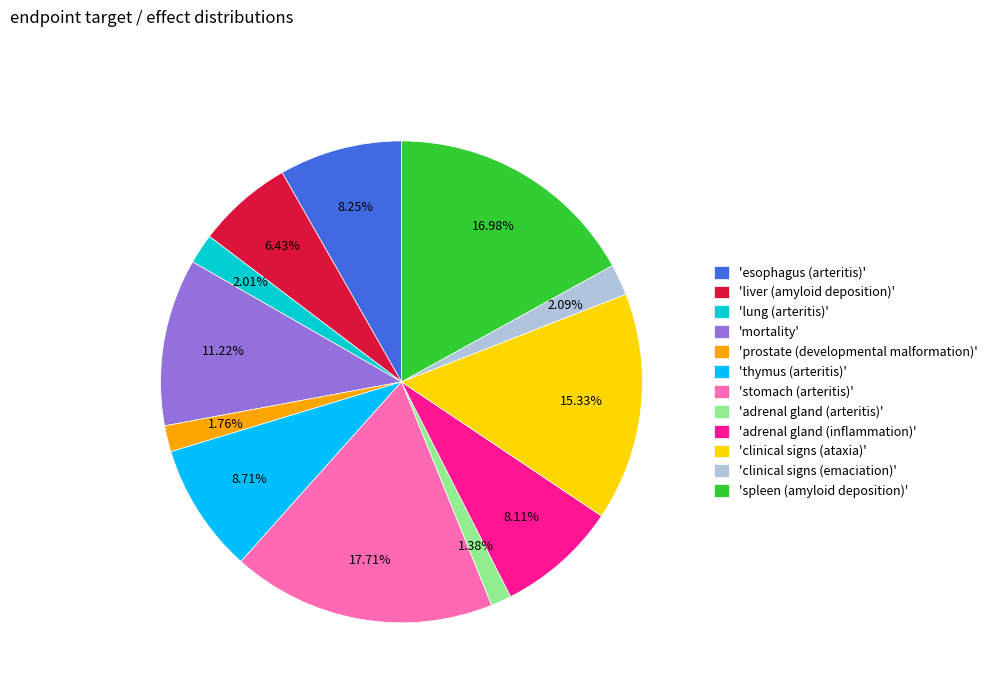

What is the ratio of the value at 'clinical signs (ataxia)' to the value at 'thymus (arteritis)'?

1.8